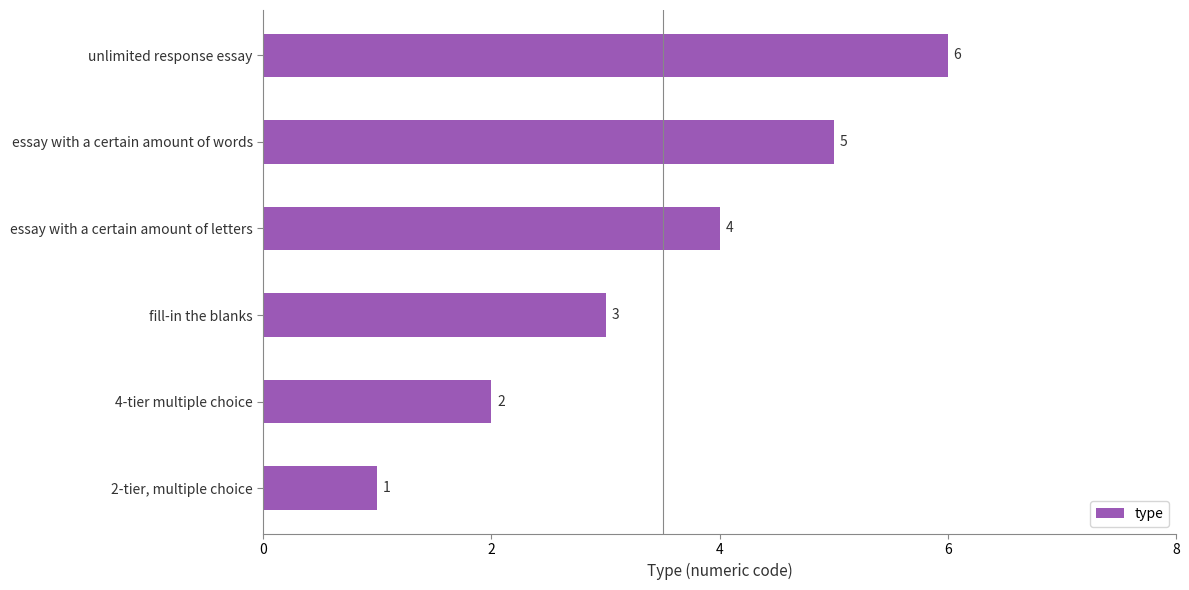

Count the values in the range 2 to 5.

4